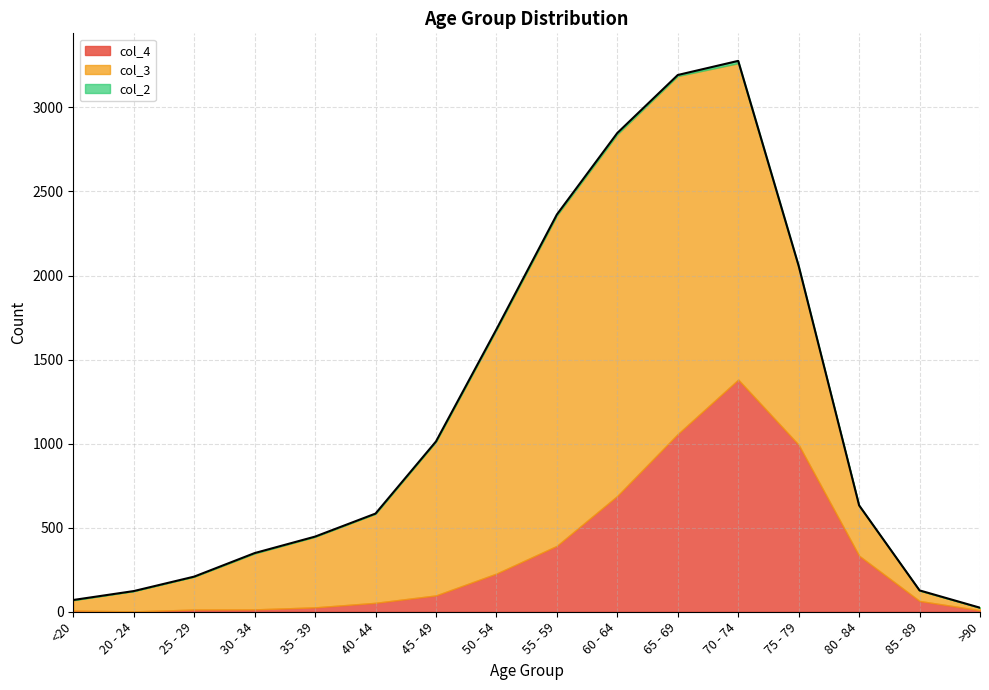

Reading left to right, transcribe all the data shown in this chart.

col_4: <20=7	20 - 24=2	25 - 29=13	30 - 34=14	35 - 39=26	40 - 44=53	45 - 49=97	50 - 54=227	55 - 59=392	60 - 64=689	65 - 69=1057	70 - 74=1381	75 - 79=993	80 - 84=333	85 - 89=64	>90=9
col_3: <20=62	20 - 24=121	25 - 29=196	30 - 34=333	35 - 39=420	40 - 44=530	45 - 49=915	50 - 54=1450	55 - 59=1965	60 - 64=2151	65 - 69=2130	70 - 74=1882	75 - 79=1053	80 - 84=296	85 - 89=62	>90=15
col_2: <20=1	20 - 24=0	25 - 29=0	30 - 34=2	35 - 39=1	40 - 44=1	45 - 49=1	50 - 54=3	55 - 59=6	60 - 64=8	65 - 69=6	70 - 74=14	75 - 79=12	80 - 84=4	85 - 89=1	>90=0